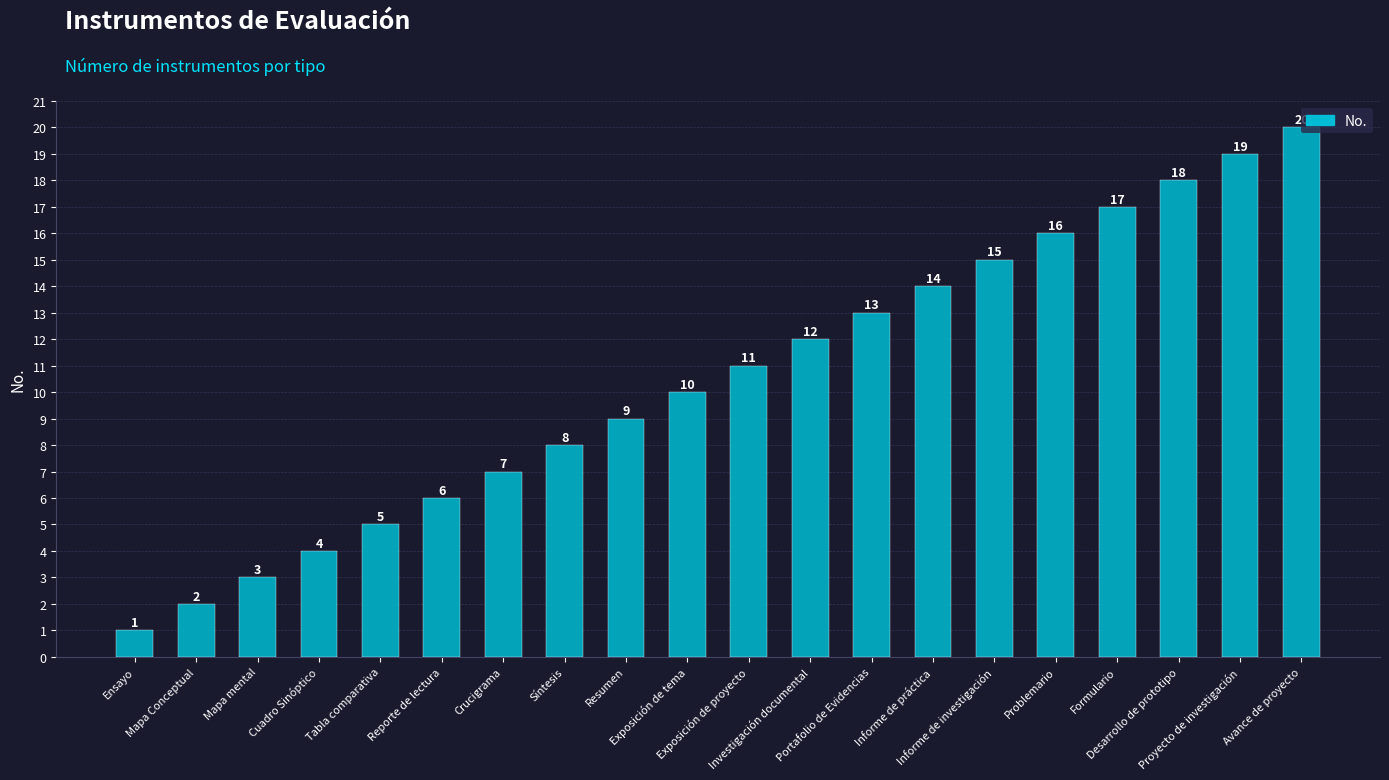

Reading right to left, transcribe all the data shown in this chart.

20	19	18	17	16	15	14	13	12	11	10	9	8	7	6	5	4	3	2	1